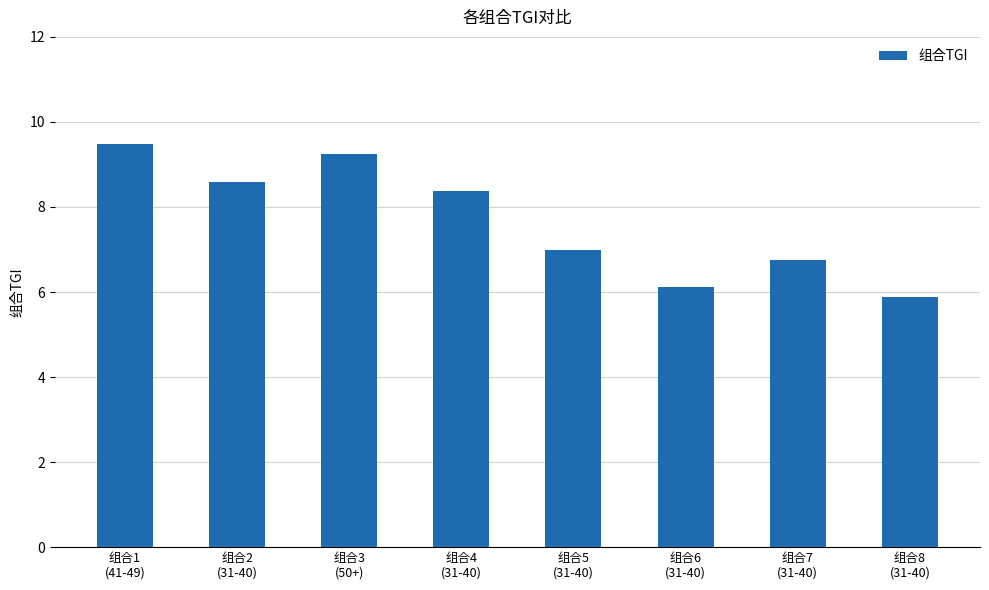

Reading left to right, extract all data points from this chart.

组合1
(41-49)=9.5	组合2
(31-40)=8.6	组合3
(50+)=9.3	组合4
(31-40)=8.4	组合5
(31-40)=7.0	组合6
(31-40)=6.1	组合7
(31-40)=6.8	组合8
(31-40)=5.9